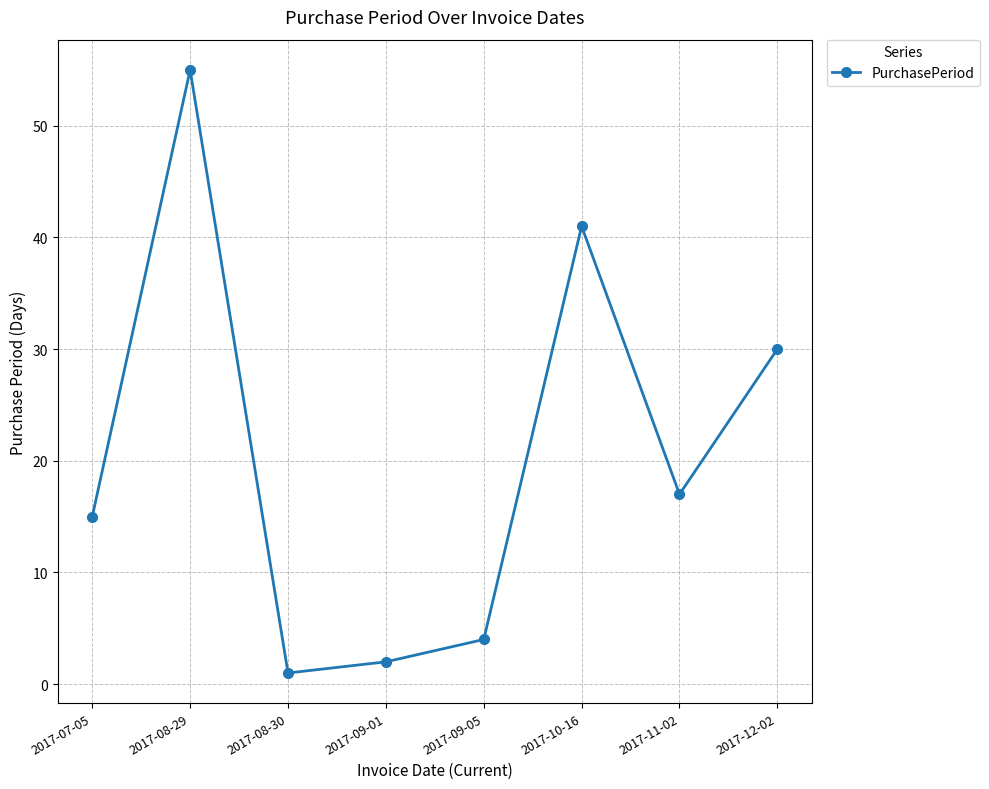

What is the sum of all values?

165